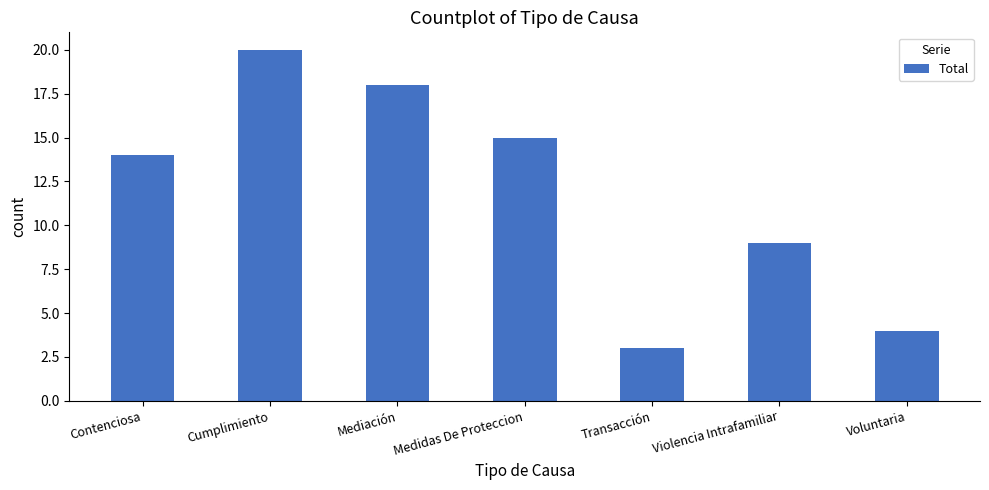

What is the label of the 6th bar from the left?

Violencia Intrafamiliar